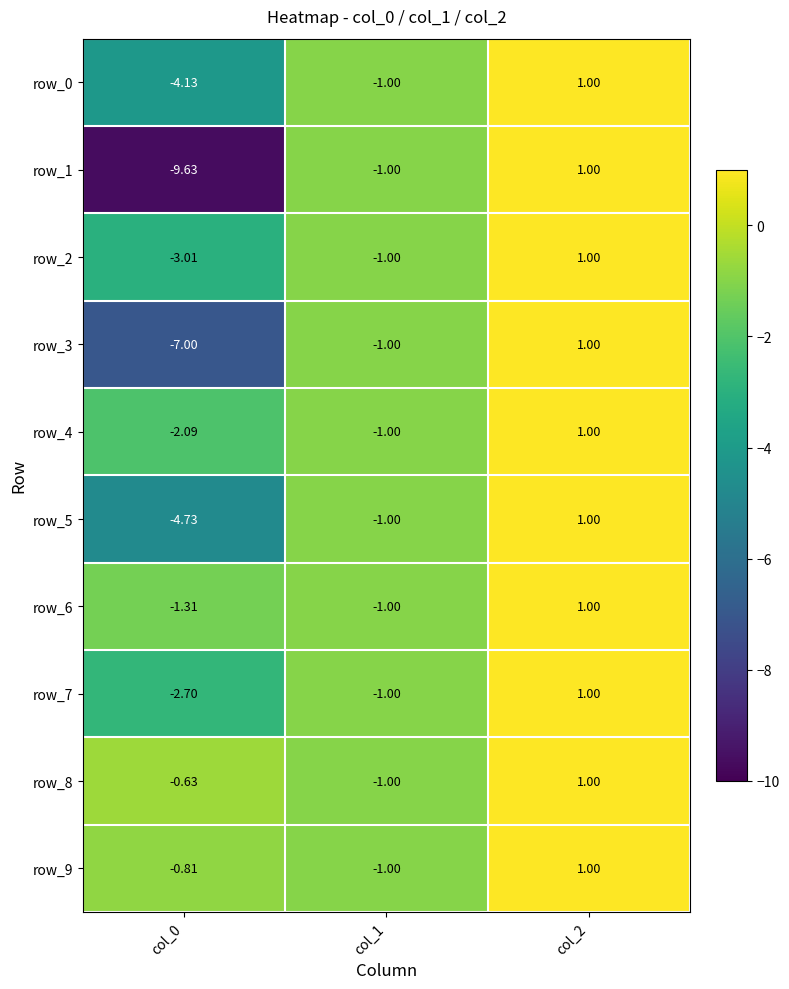

Is the value of row_2 at col_0 greater than the value of row_5 at col_1?

No